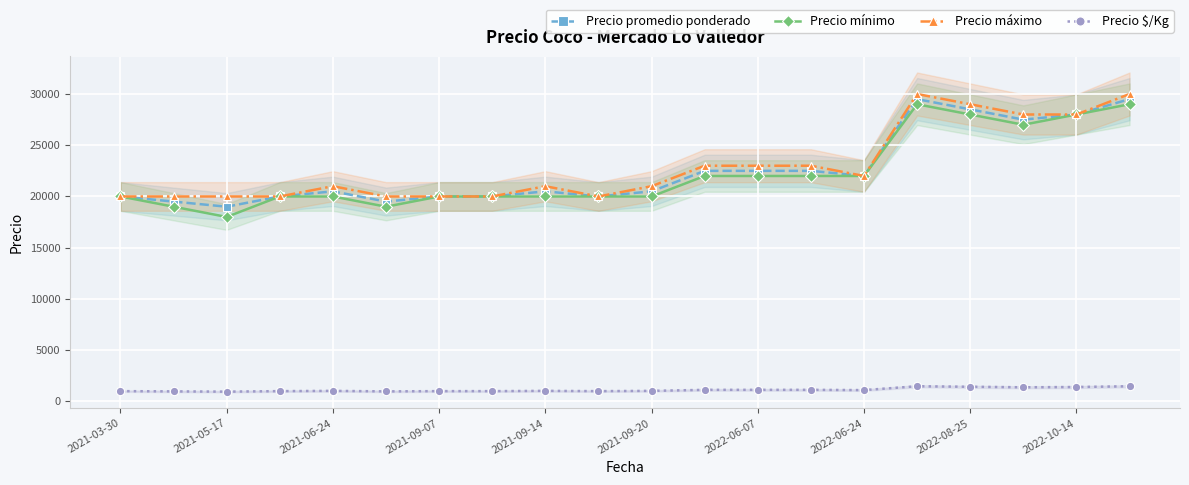

Where is Precio $/Kg nearest to the value 1212?

11